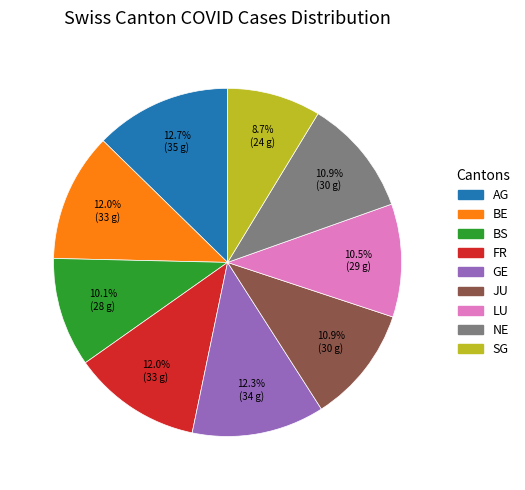

Does any single category account for the majority?

No